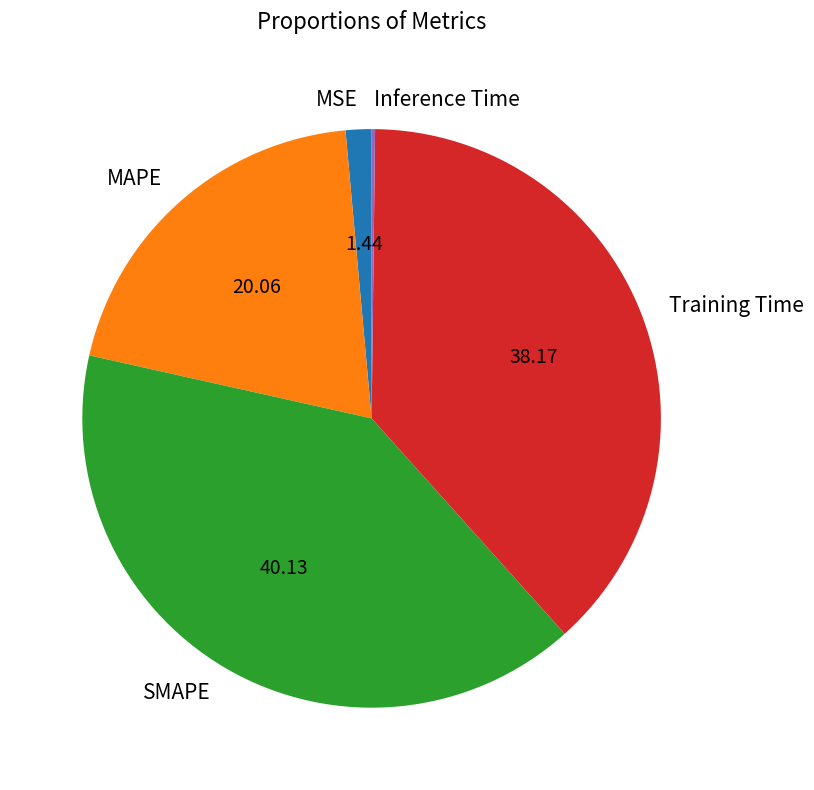

Is it true that Training Time is 38% of the pie?

True